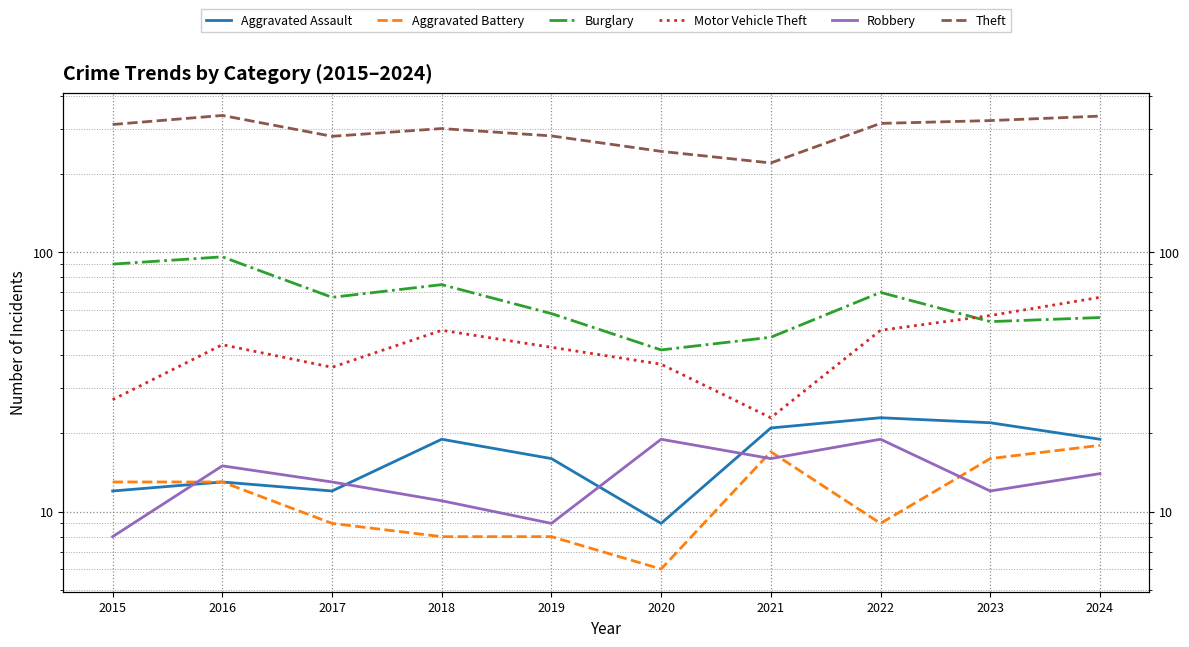

What is the value of the Theft point at the 3rd from the left?

280